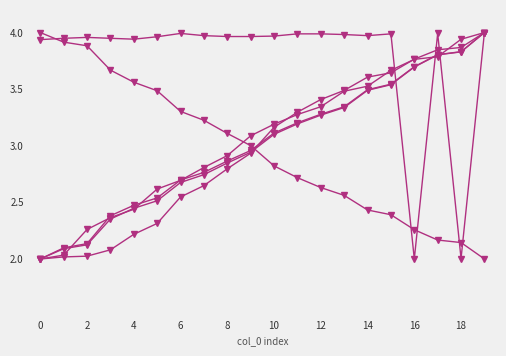

How many distinct data groups are displayed?

6